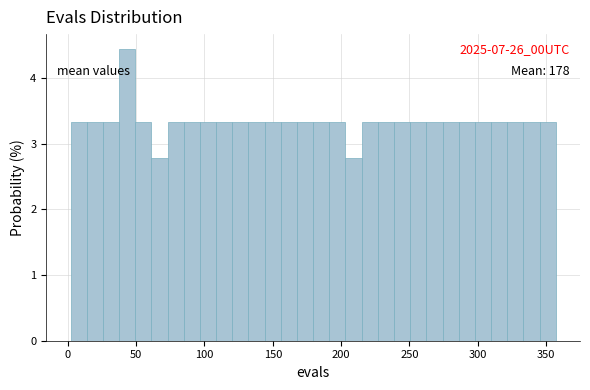

Read against the x-axis, roughly where is the centre of the tallest bar?

45